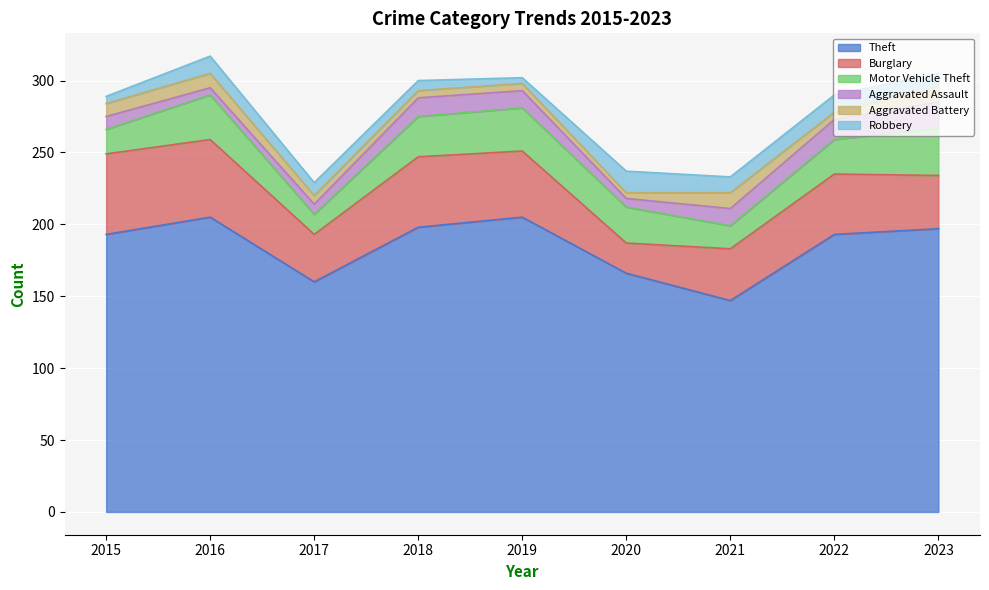

What is the total value across all series at 2015?

289